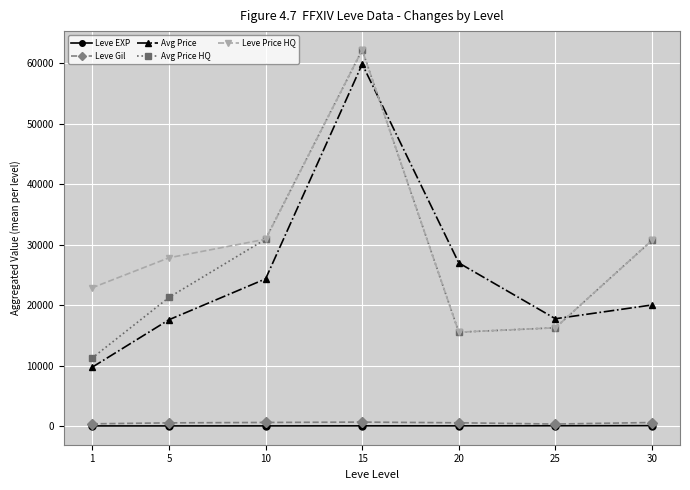

What is the value of the Avg Price point at the 1st from the left?

9676.0